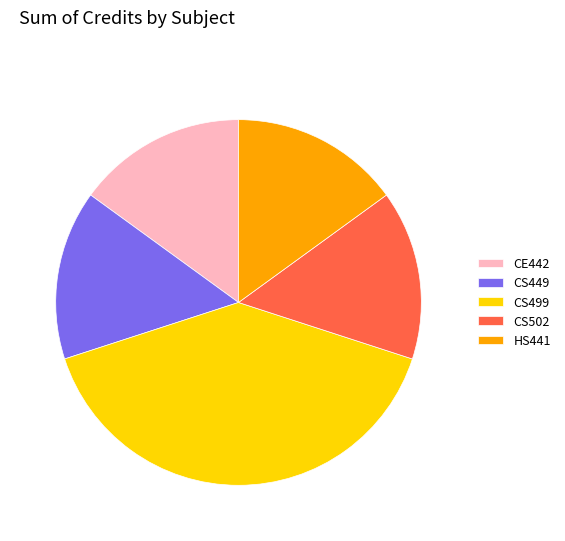

Approximately how many times larger is the value at CS449 compared to CS499?

0.4